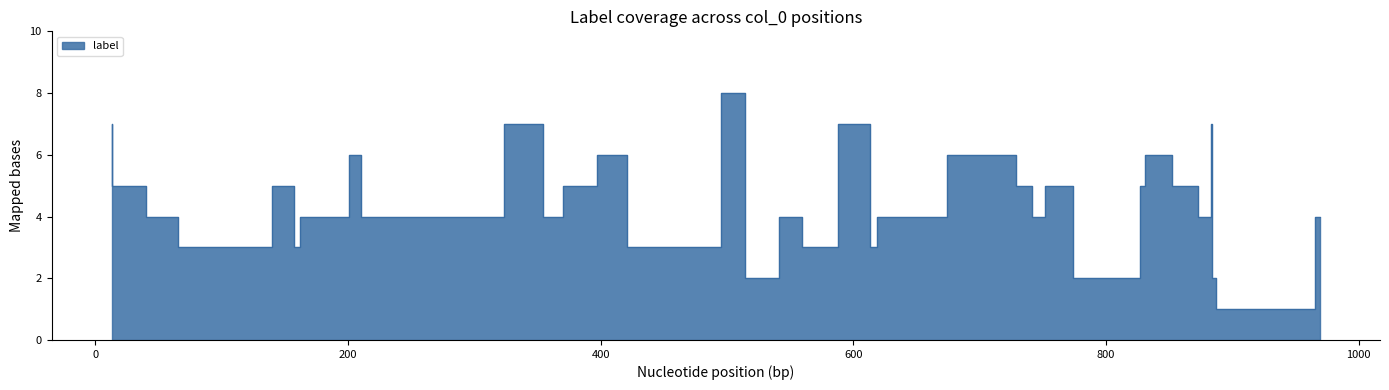

What position from the right is 421?

15